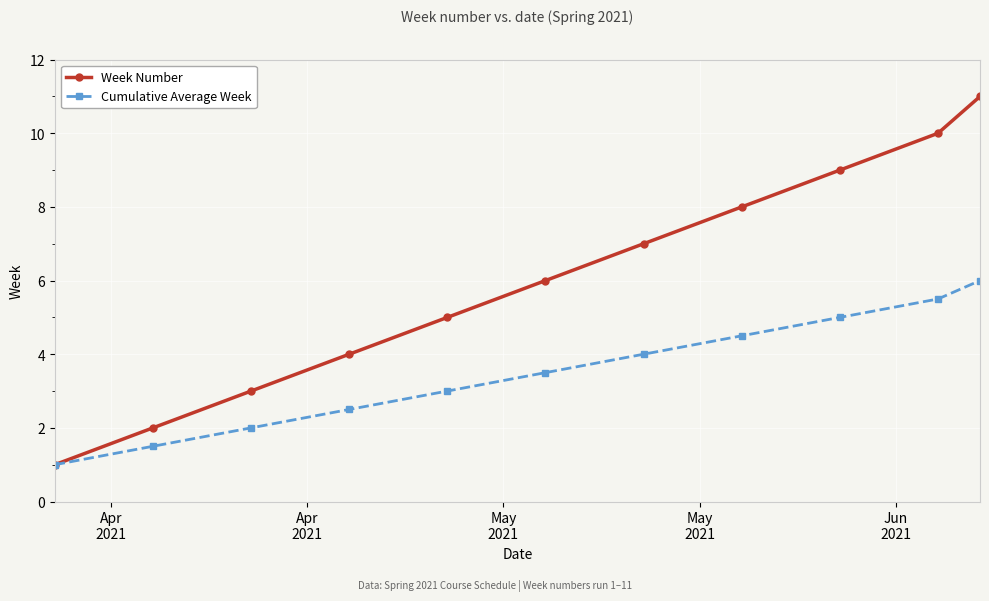

How many data points in Week Number are less than 6?

5